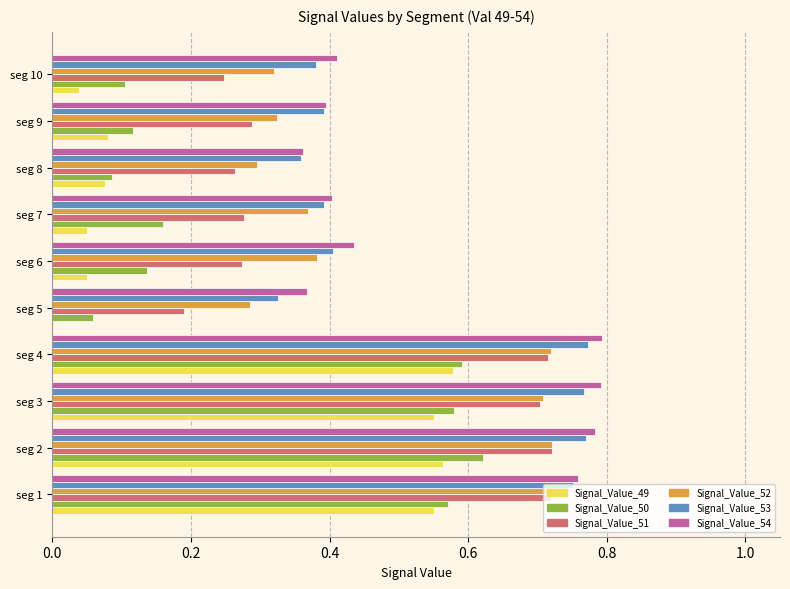

How many Signal_Value_53 values are between 0 and 1?

10